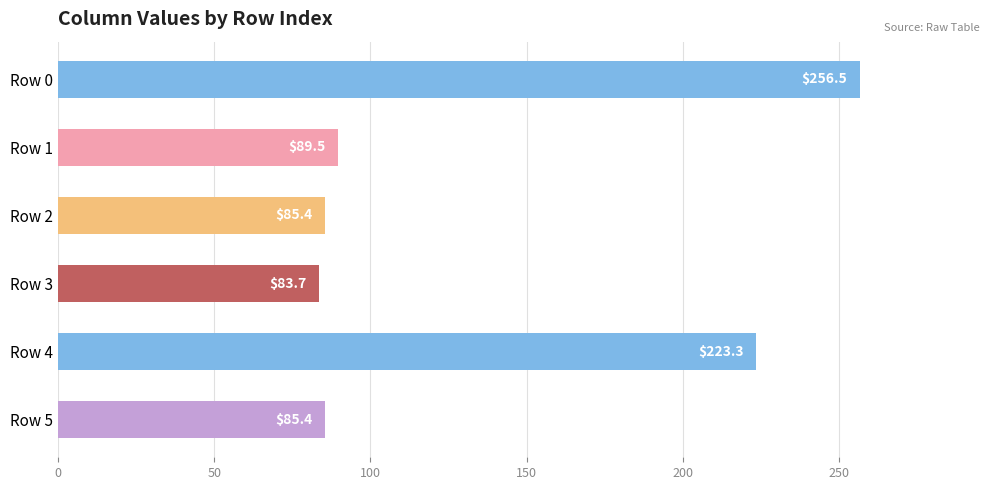

How many bars are there in total?

6